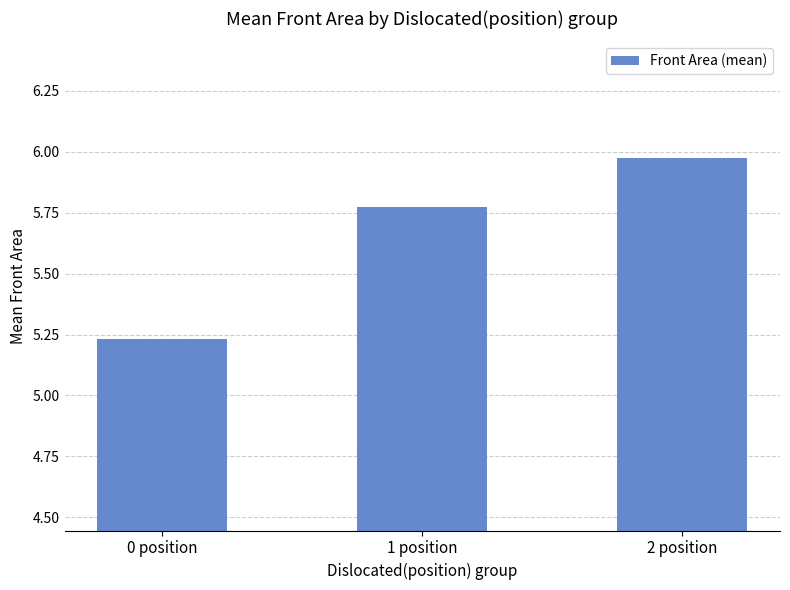

How many categories are shown in the chart?

3